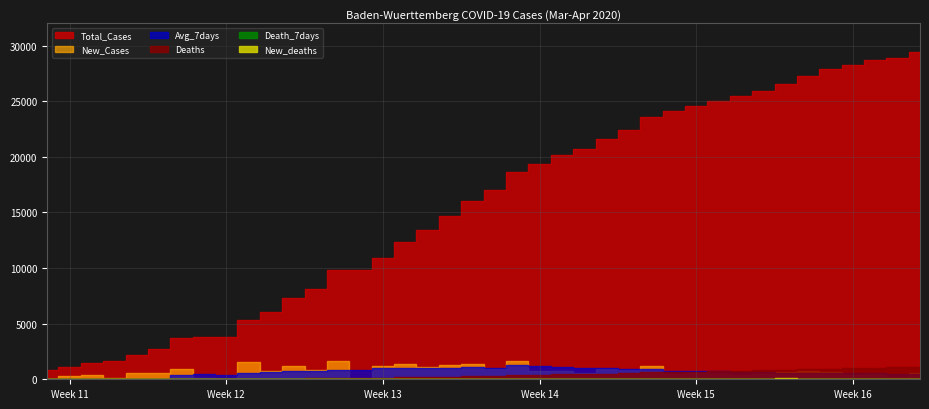

What is the total value across all series at 19?

18944.0